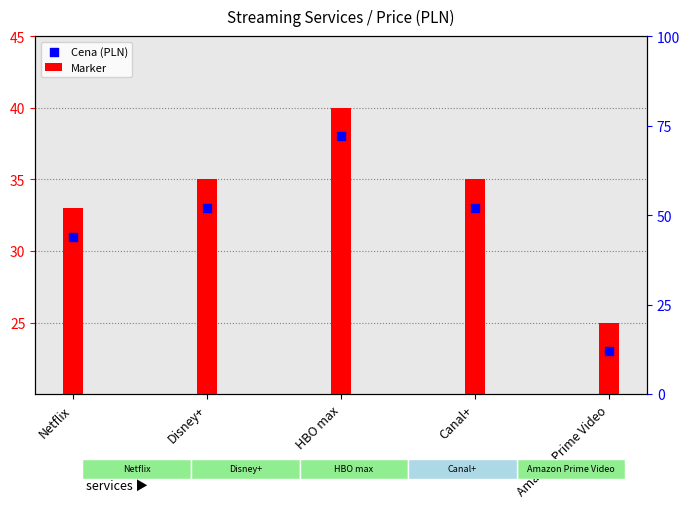

At how many categories does at least one series exceed 29?

4